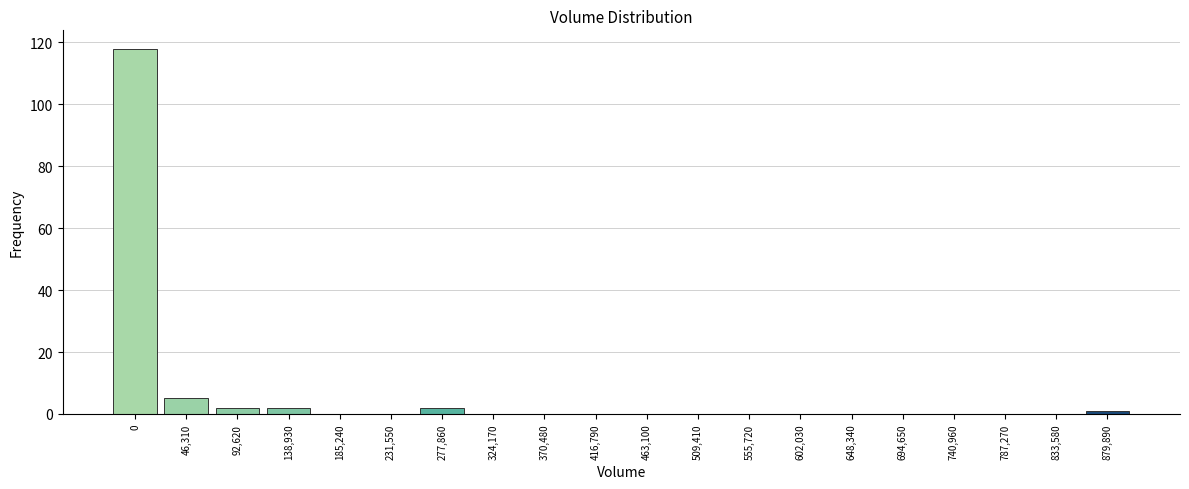

Reading left to right, extract all data points from this chart.

0=118	46,310=5	92,620=2	138,930=2	185,240=0	231,550=0	277,860=2	324,170=0	370,480=0	416,790=0	463,100=0	509,410=0	555,720=0	602,030=0	648,340=0	694,650=0	740,960=0	787,270=0	833,580=0	879,890=1